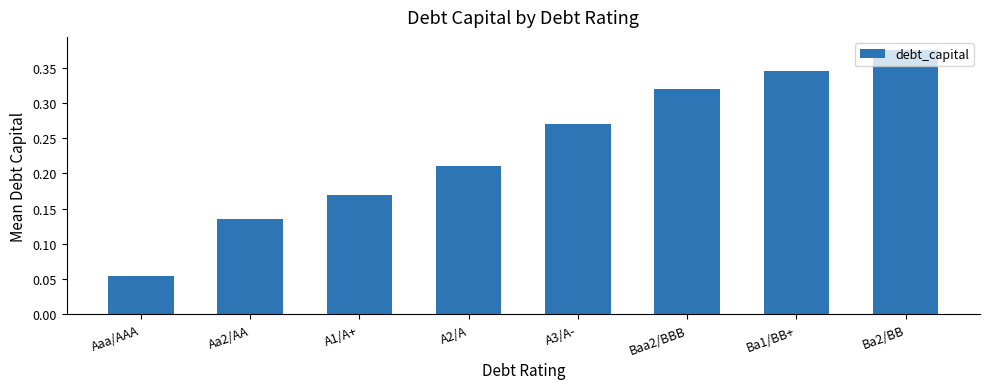

How many series are shown in this chart?

1